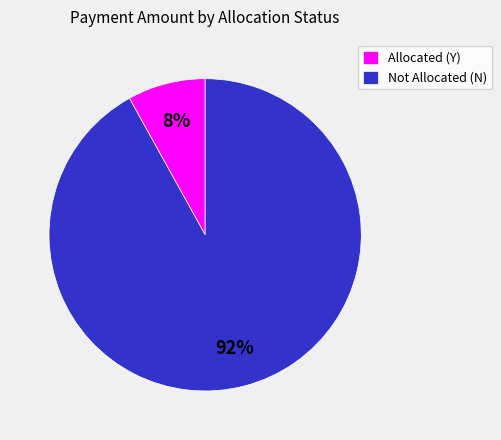

Is it true that Allocated (Y) is 1% of the pie?

False